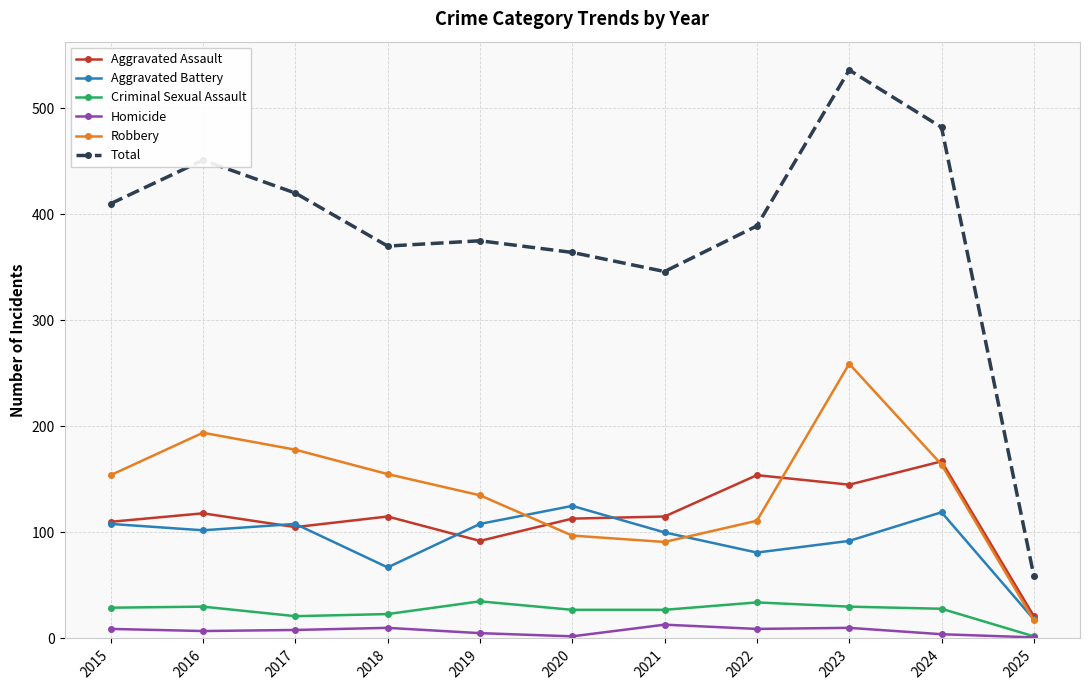

Is the value of Aggravated Battery at 2022 greater than the value of Criminal Sexual Assault at 2025?

Yes